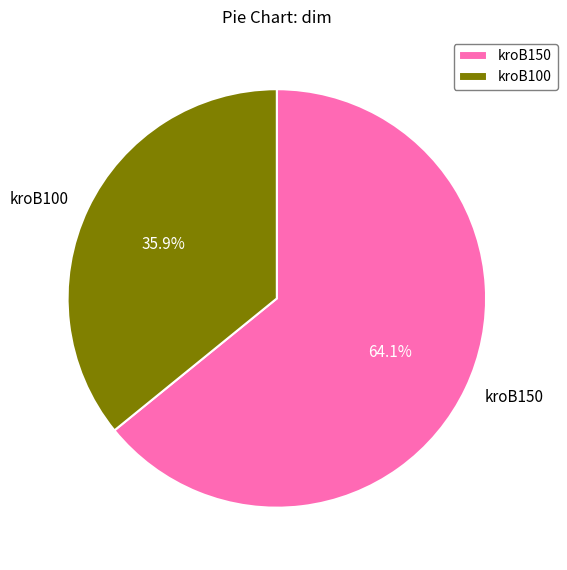

Approximately how many times larger is the value at kroB150 compared to kroB100?

1.8